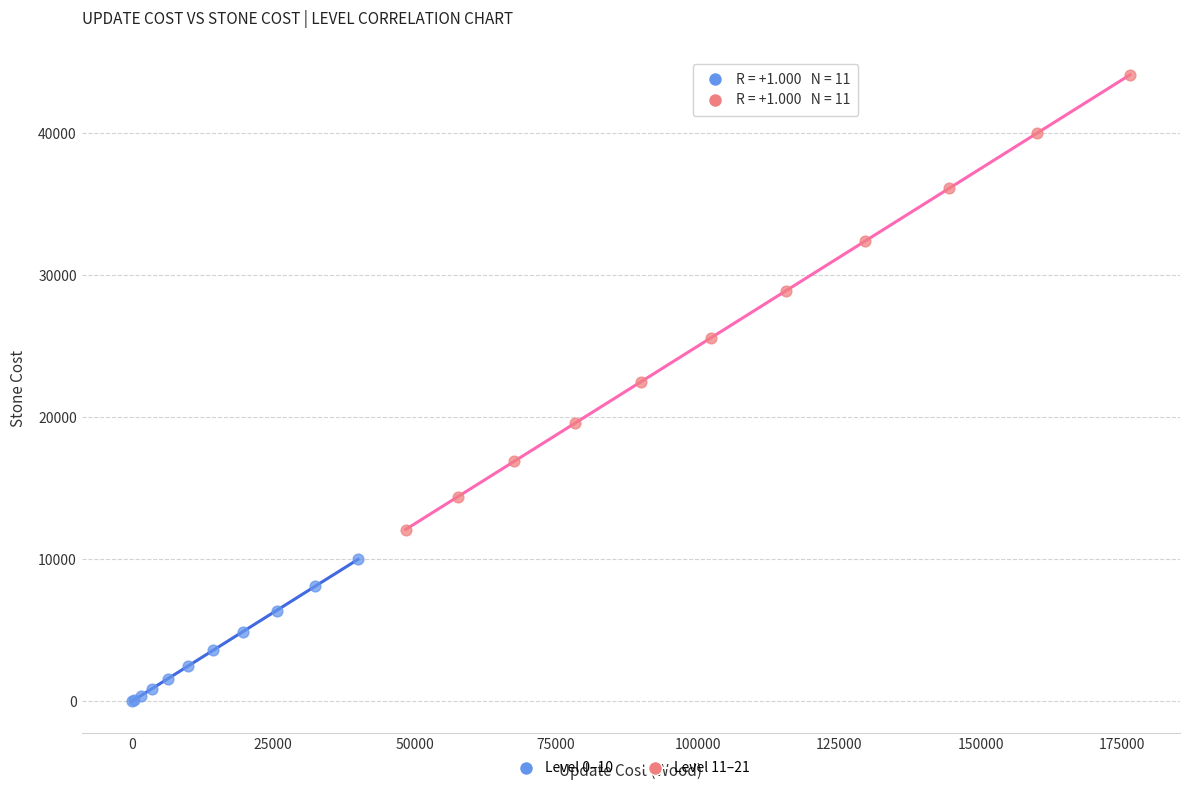

Which series reaches the minimum Y coordinate?

Level 0–10